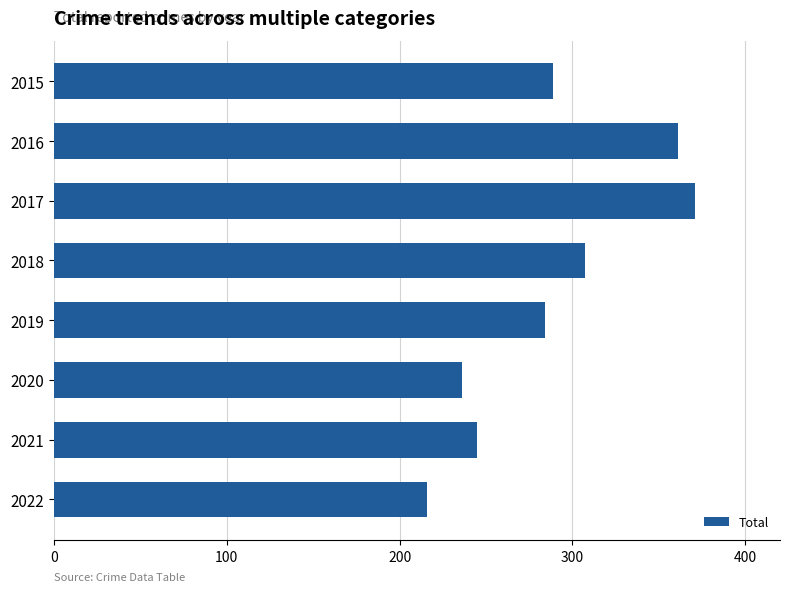

List the labels in order of value, smallest first.

2022, 2020, 2021, 2019, 2015, 2018, 2016, 2017